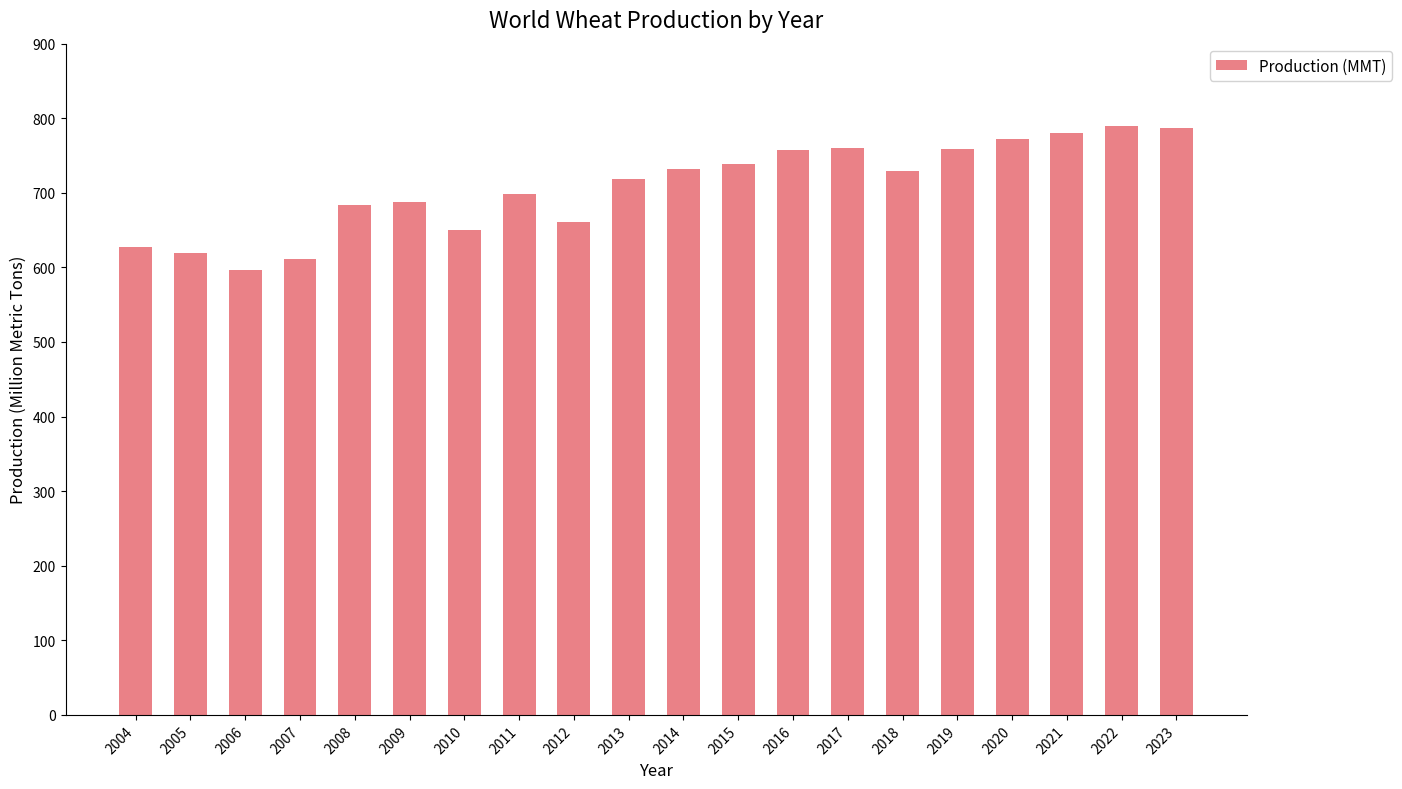

What is the smallest value displayed?

596.8